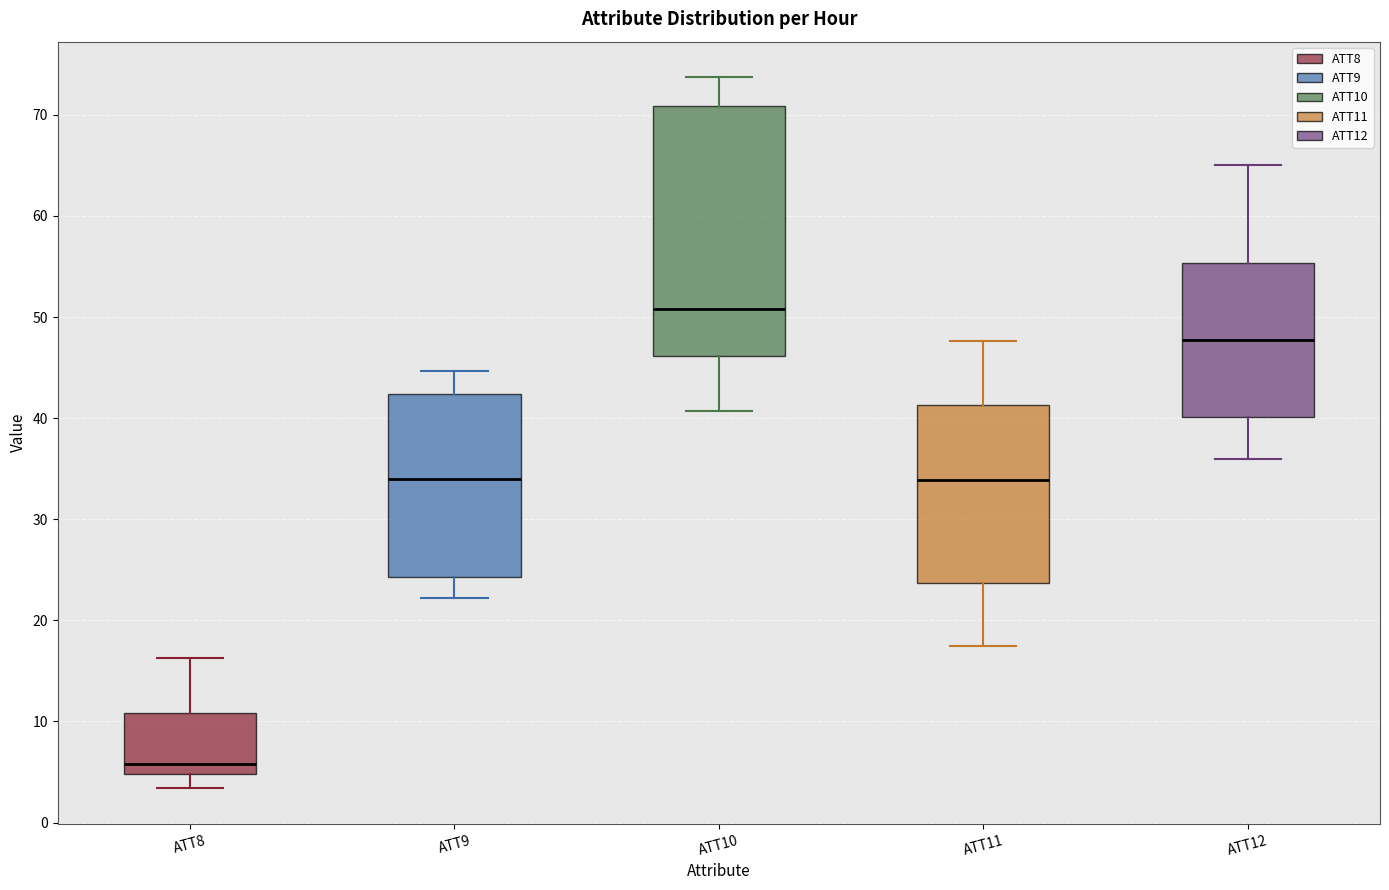

Which box is the tallest, from its lower edge to its upper edge?

ATT10